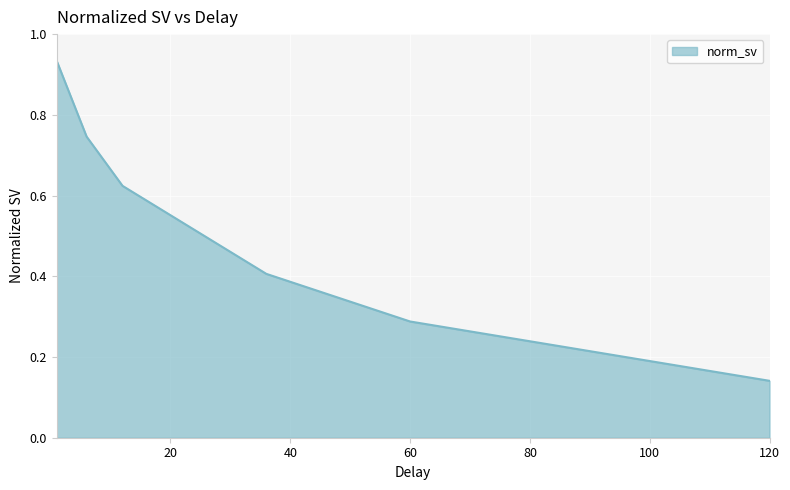

What is the average value?

0.5